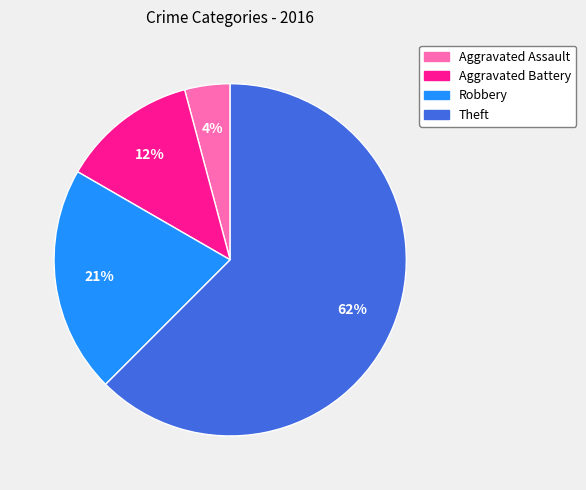

What is the majority slice?

Theft